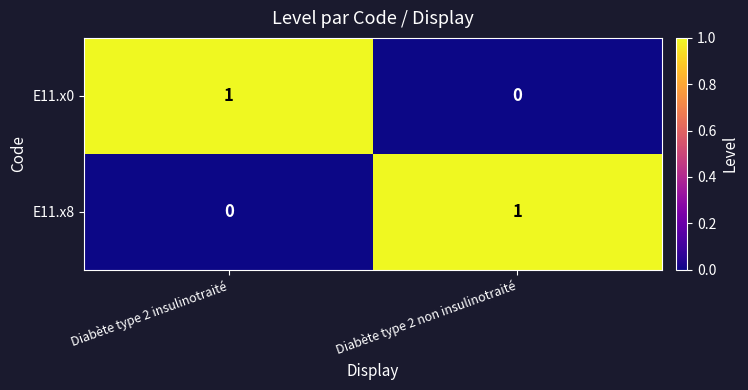

Is the value of E11.x8 at Diabète type 2 non insulinotraité greater than the value of E11.x0 at Diabète type 2 non insulinotraité?

Yes